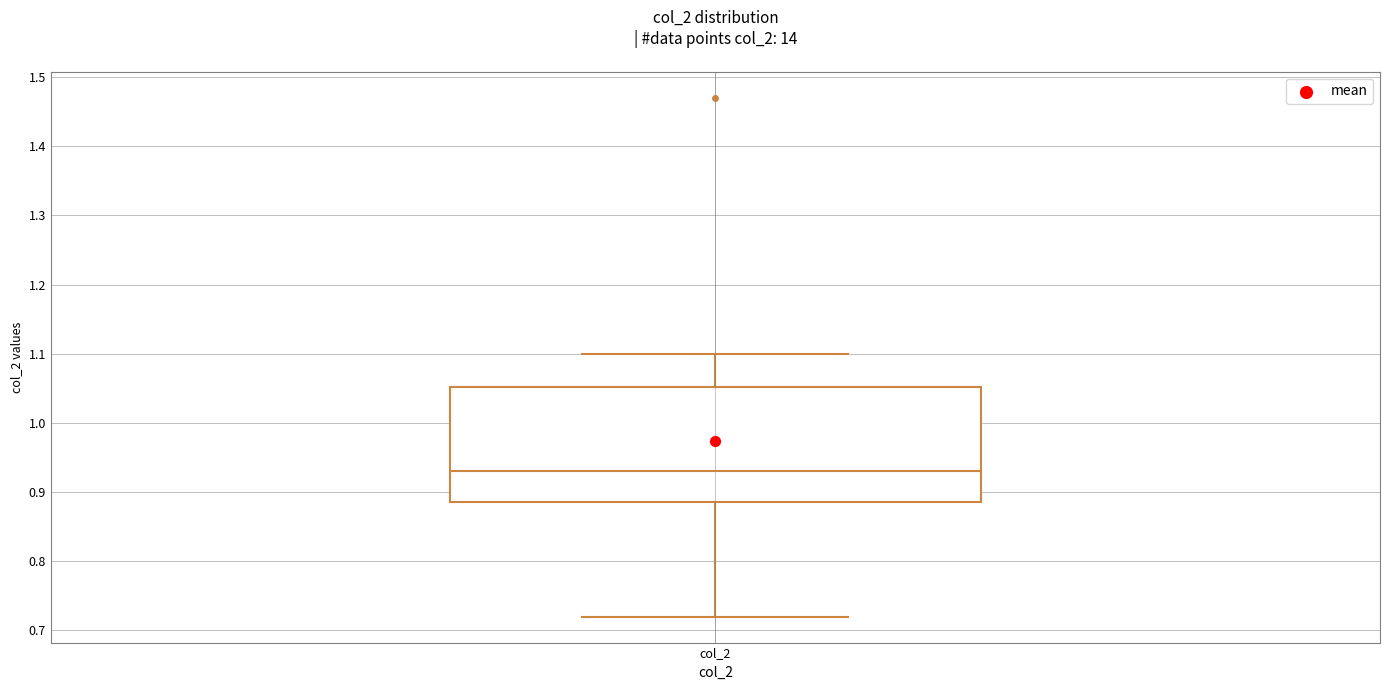

Read this box plot against the y-axis: the position of the median line, the range covered by the box, and the ends of both whiskers. The values are not printed on the chart, so give them approximately, as read against the axis.

median 0.93, box 0.89 to 1.05, whiskers 0.72 to 1.10